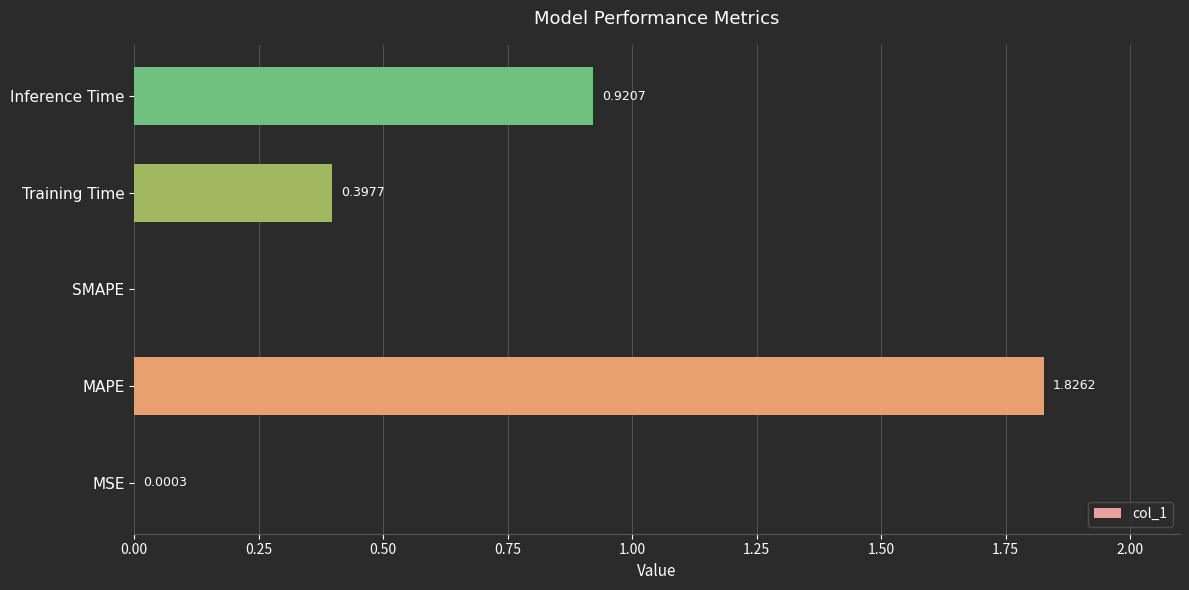

Count the number of categories in the chart.

5